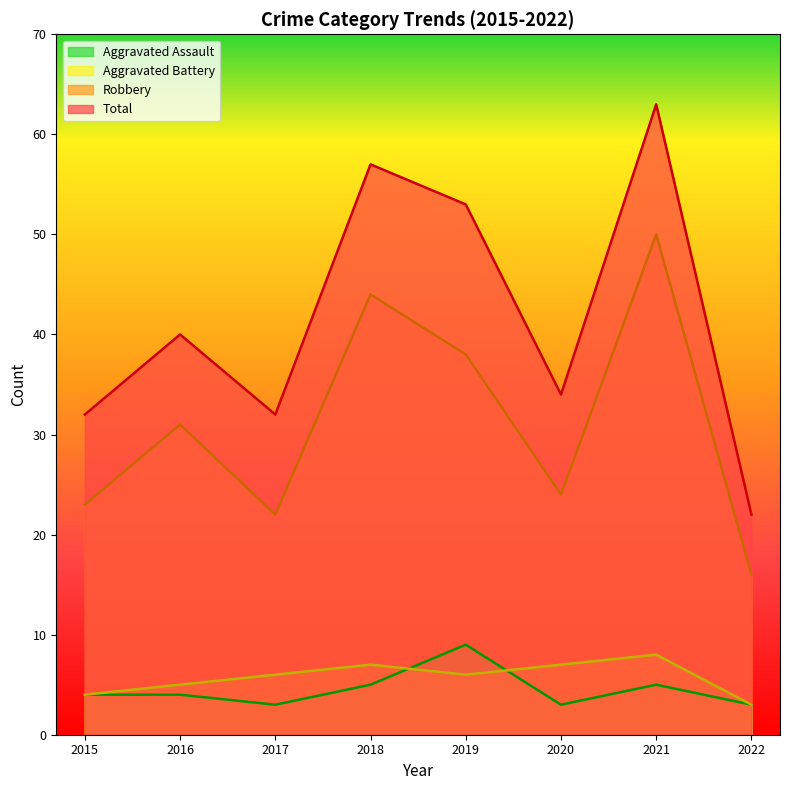

What is the difference between the second highest and minimum values in the Robbery series?

28